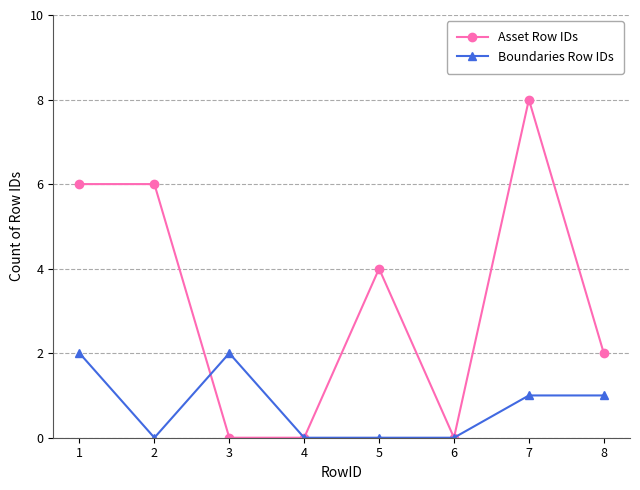

Reading right to left, extract all data points from this chart.

Asset Row IDs: 2	8	0	4	0	0	6	6
Boundaries Row IDs: 1	1	0	0	0	2	0	2